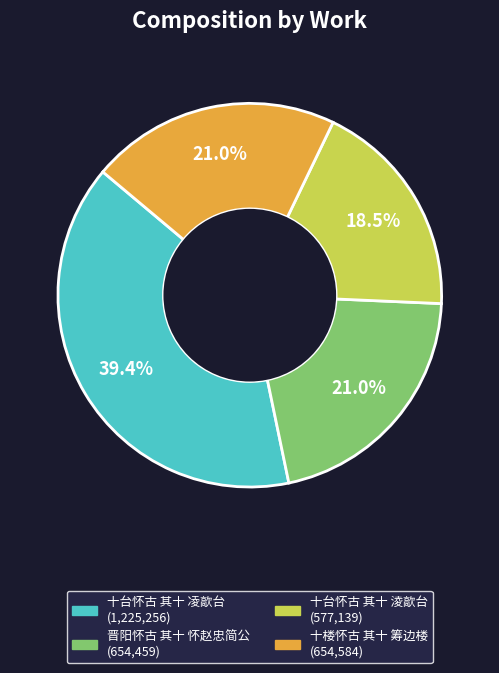

Which category has the smallest portion of the pie?

十台怀古 其十 淩歊台